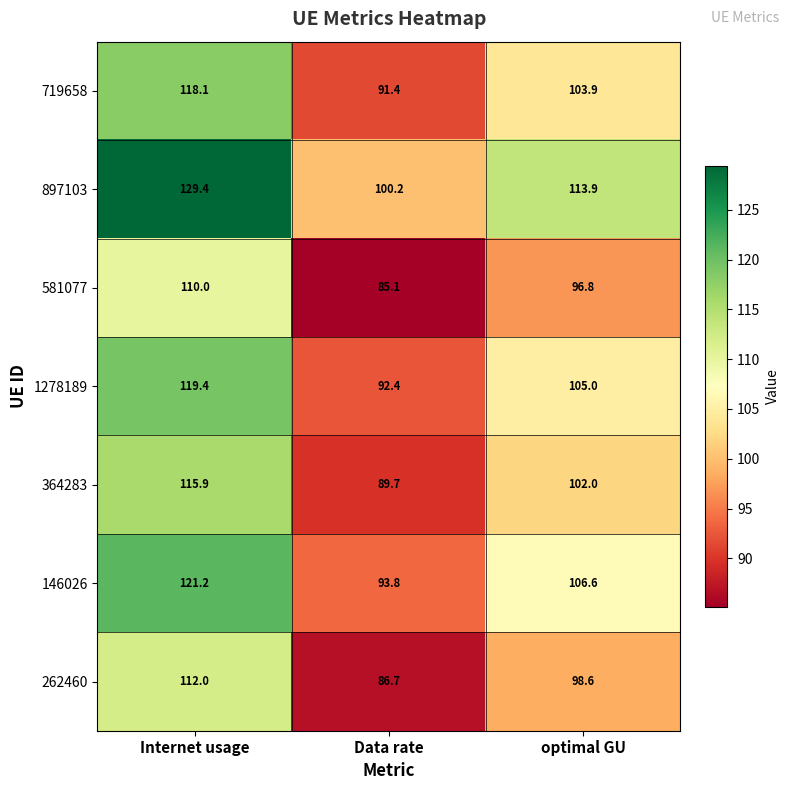

At optimal GU, list the series in order from largest to smallest.

897103, 146026, 1278189, 719658, 364283, 262460, 581077